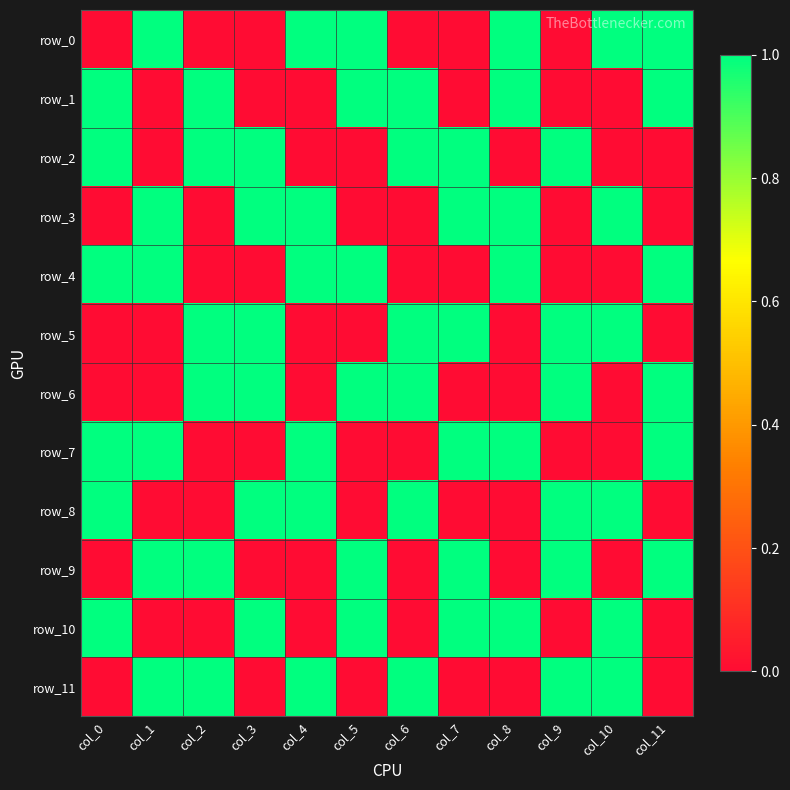

How many row_4 values are between 0 and 1?

12